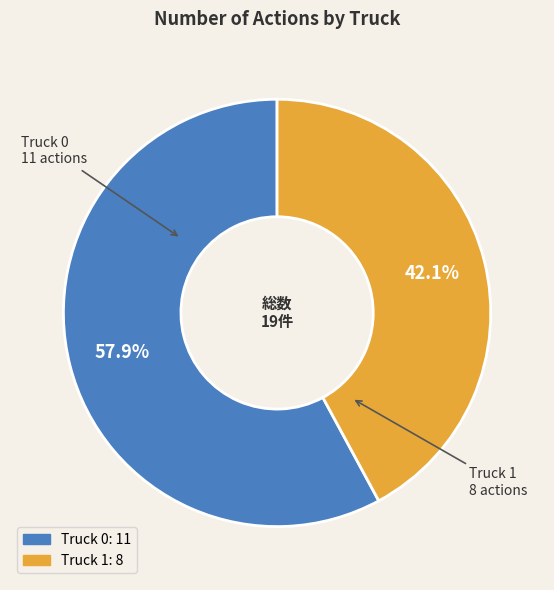

Does Truck 0 account for over 50% of the chart?

Yes